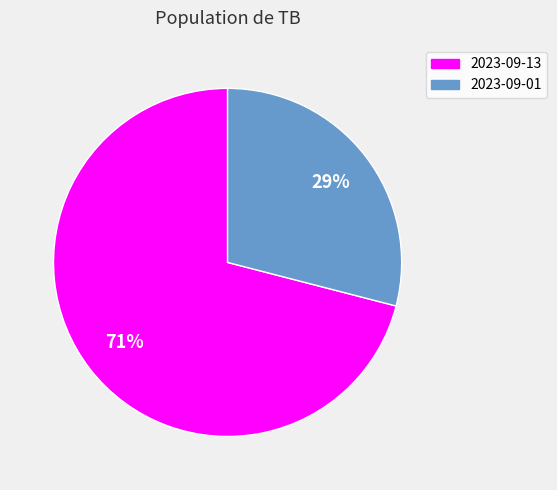

The 2023-09-13 slice represents 56% of the pie. True or false?

False